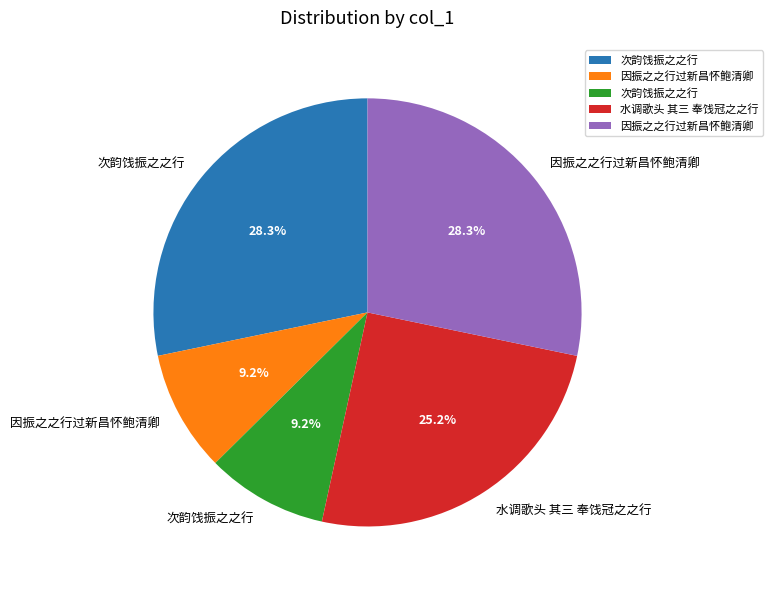

Is there a majority slice in this chart?

No